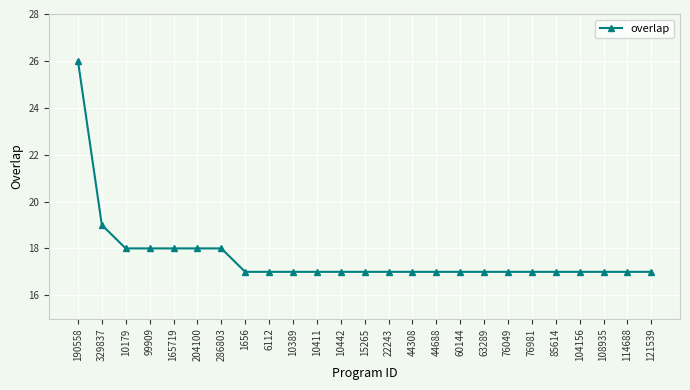

How many lines are shown in the chart?

1